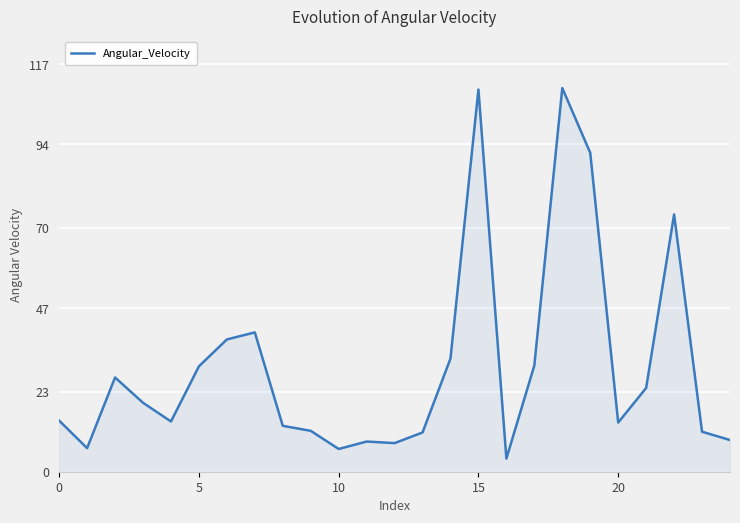

What is the difference between the maximum and minimum values?

106.4